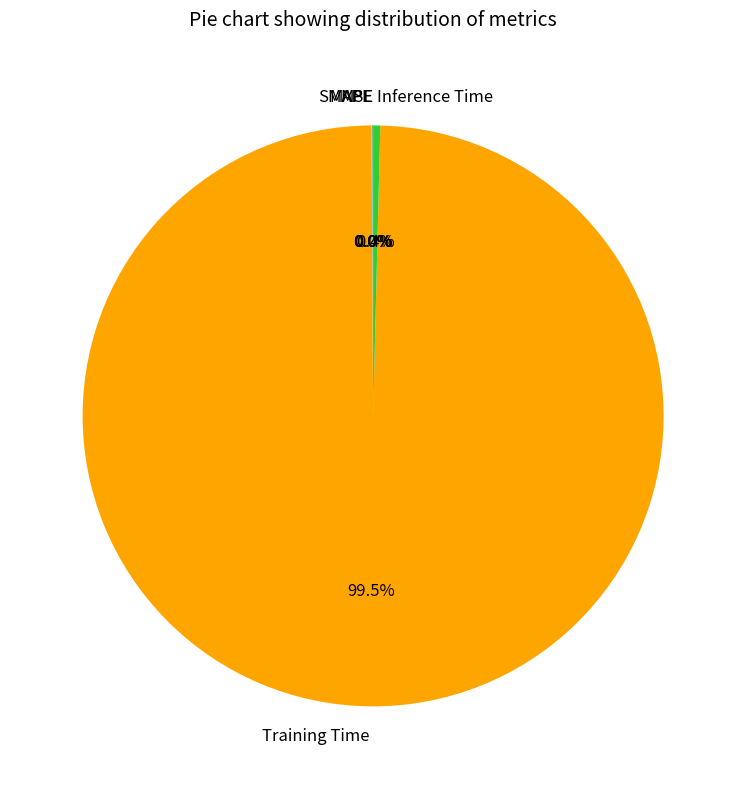

Which slice represents more than half of the pie?

Training Time